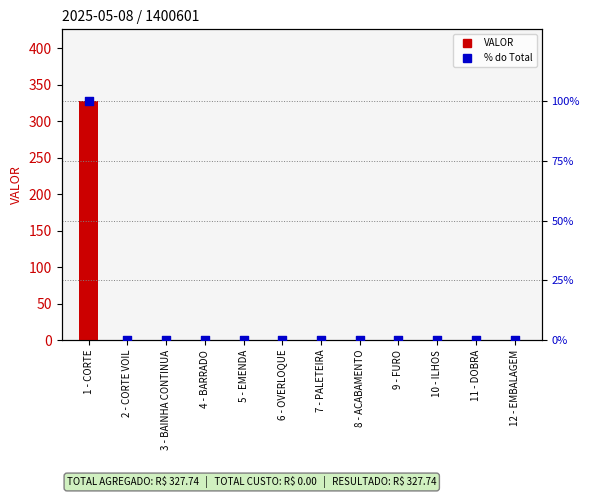

At which category is the sum across all series the highest?

1 - CORTE